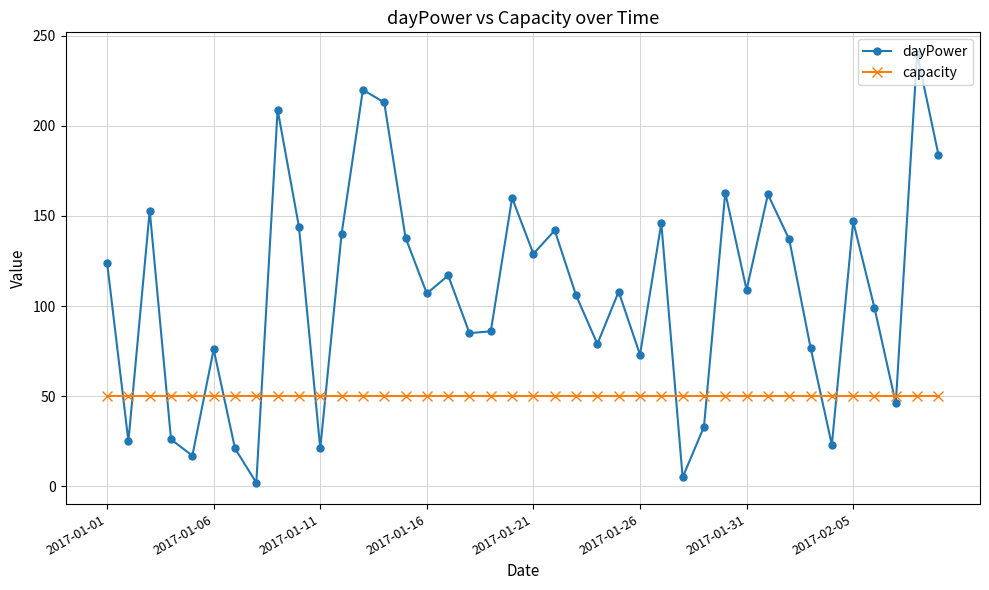

How many distinct data groups are displayed?

2